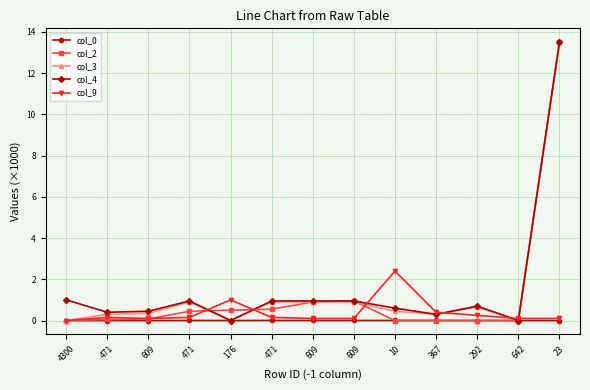

At how many categories does at least one series exceed 7?

1